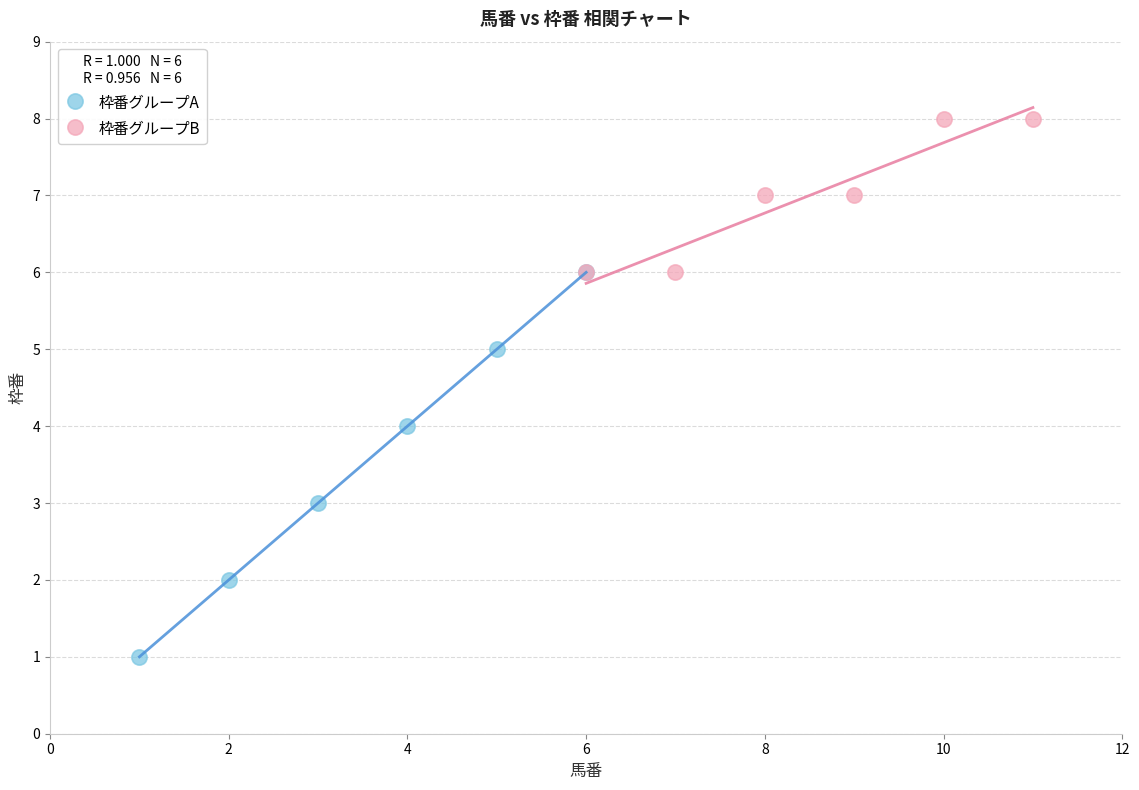

Which series reaches the maximum Y coordinate?

枠番グループB